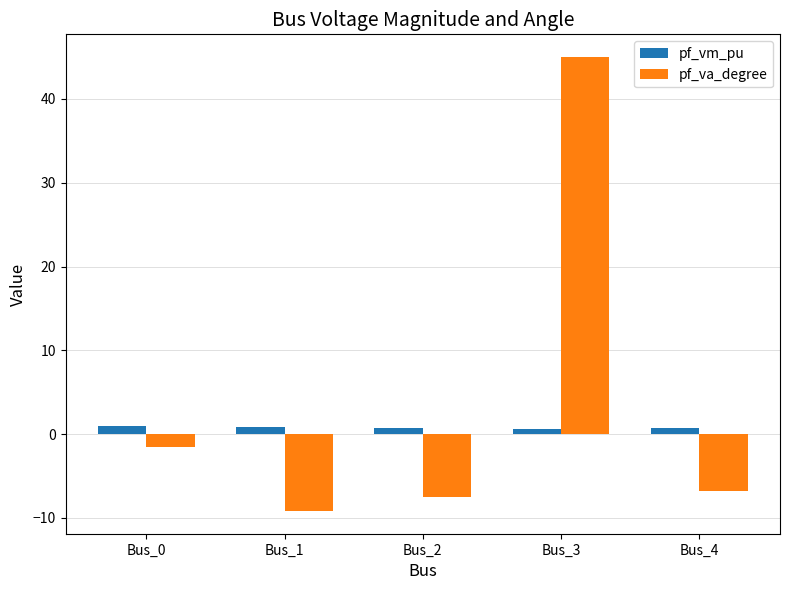

Which category has the highest value across all series?

Bus_3